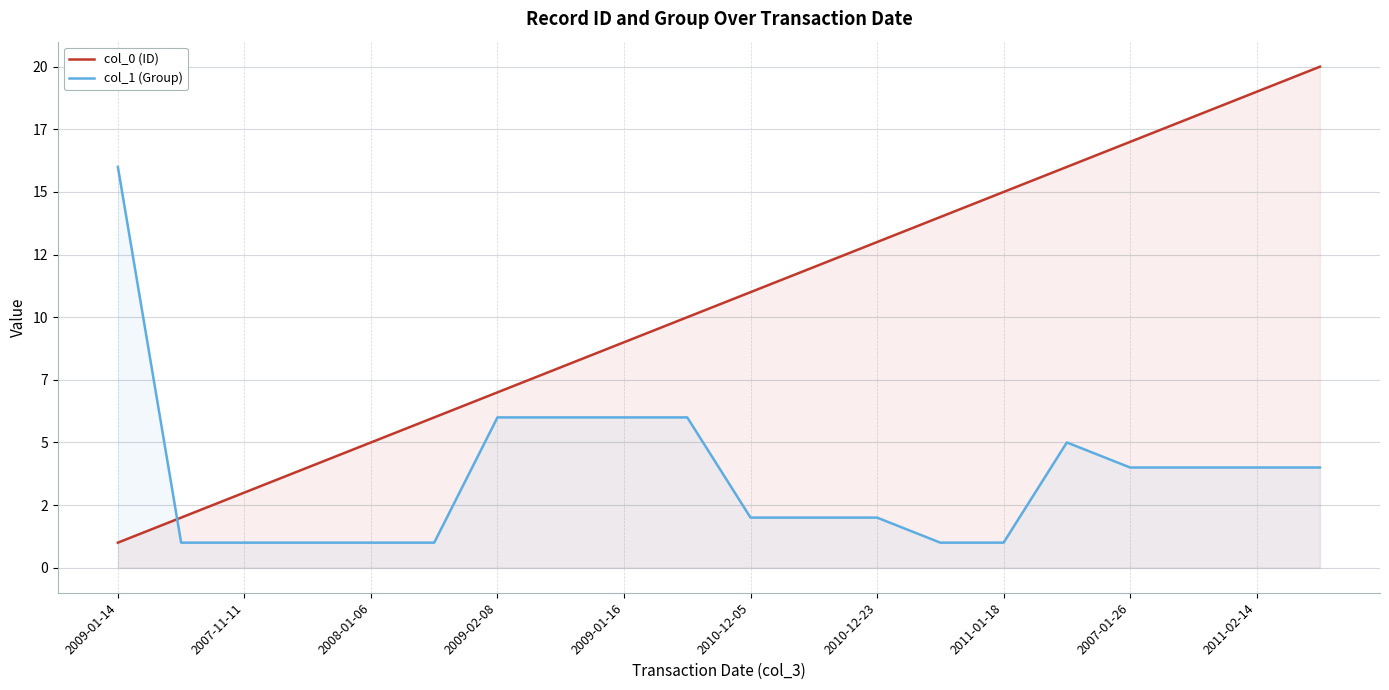

In col_1 (Group), how many points are higher than both neighbors (excluding endpoints)?

1